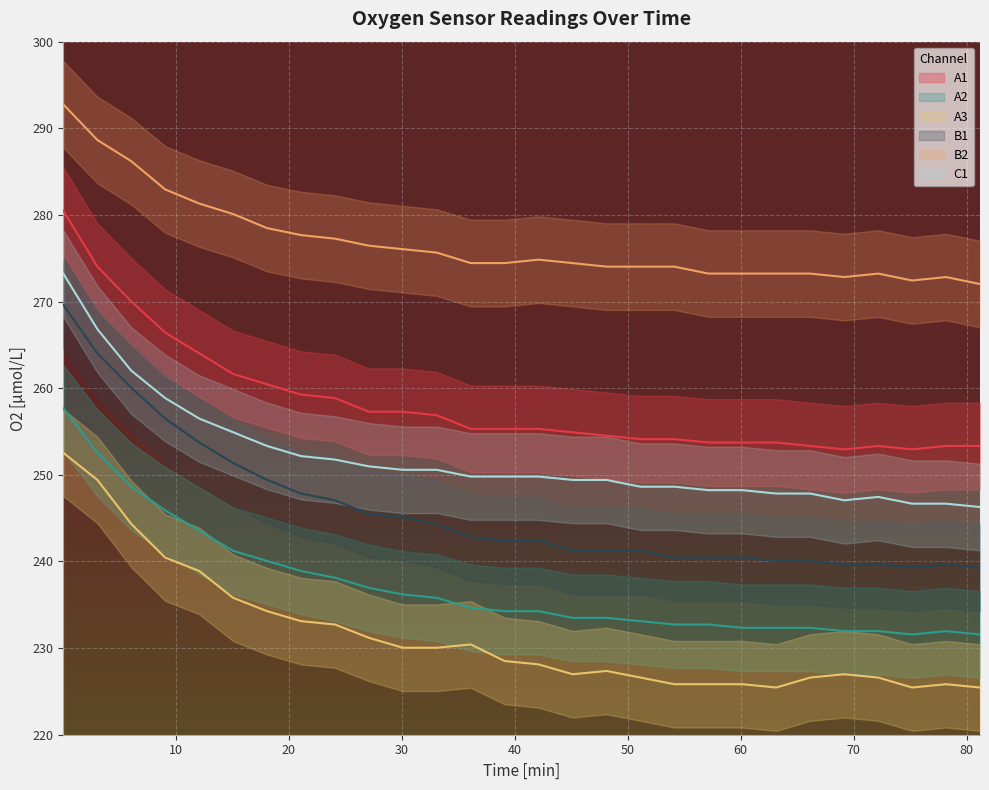

Between 39.1 and 66.15, which is larger?

39.1